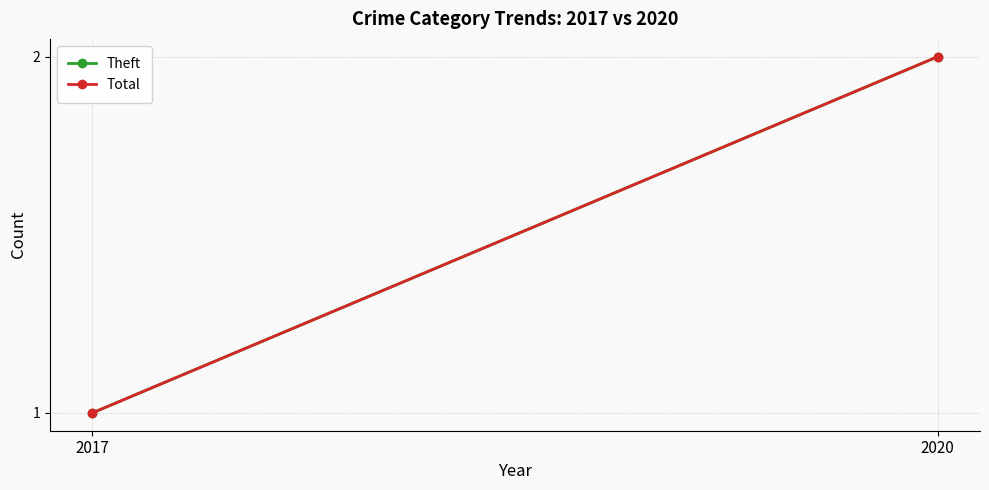

What is the difference between the Total values at 2020 and 2017?

1